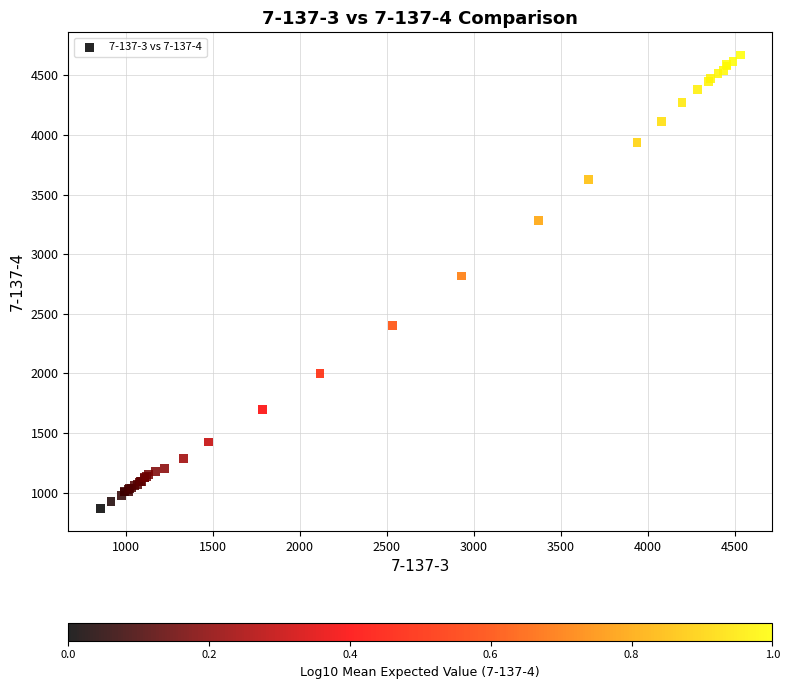

What Y value in the scatter plot is closest to 2769?

2816.9